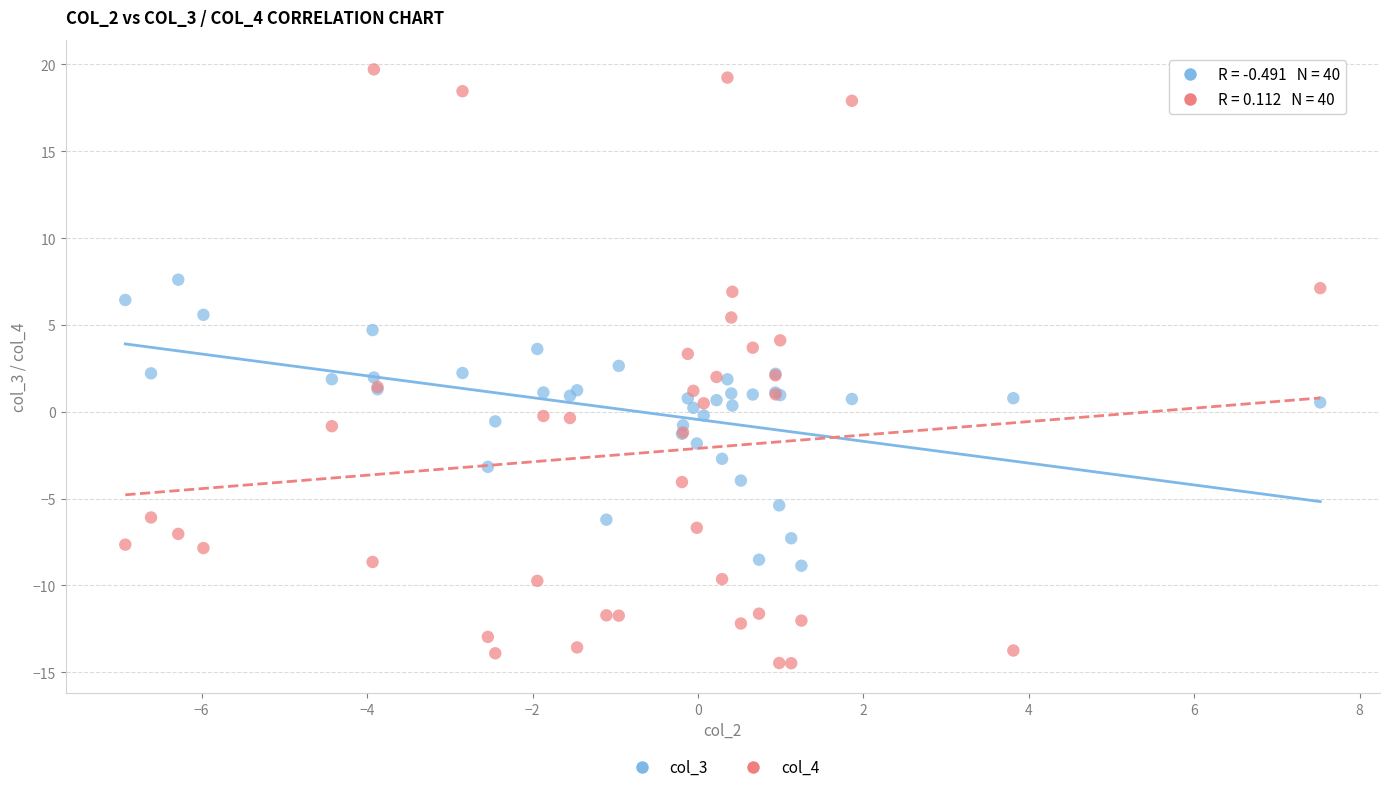

Which series contains the lowest Y value?

col_4